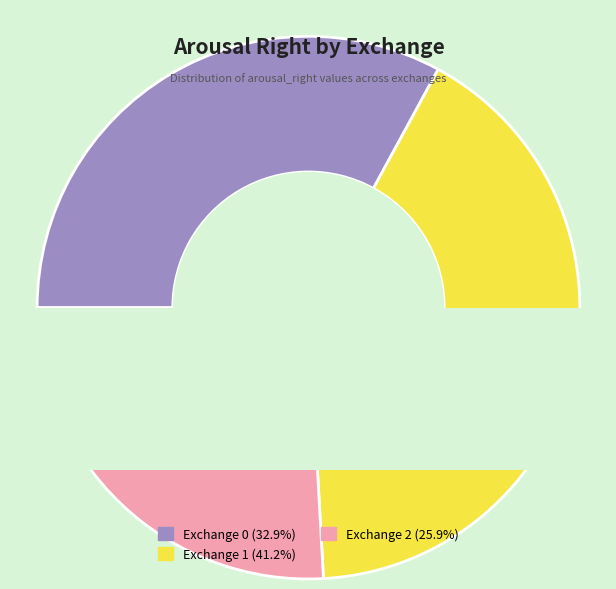

The 2 slice represents 18% of the pie. True or false?

False